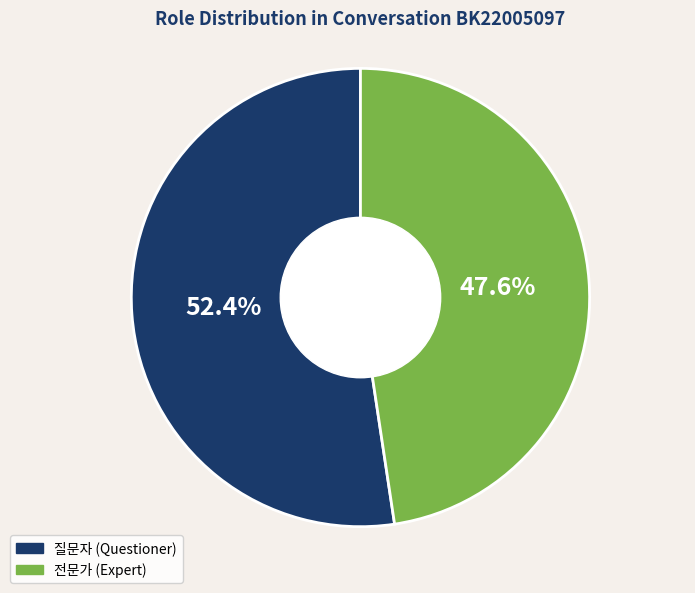

What percentage is the 전문가 slice, to the nearest percent?

48%